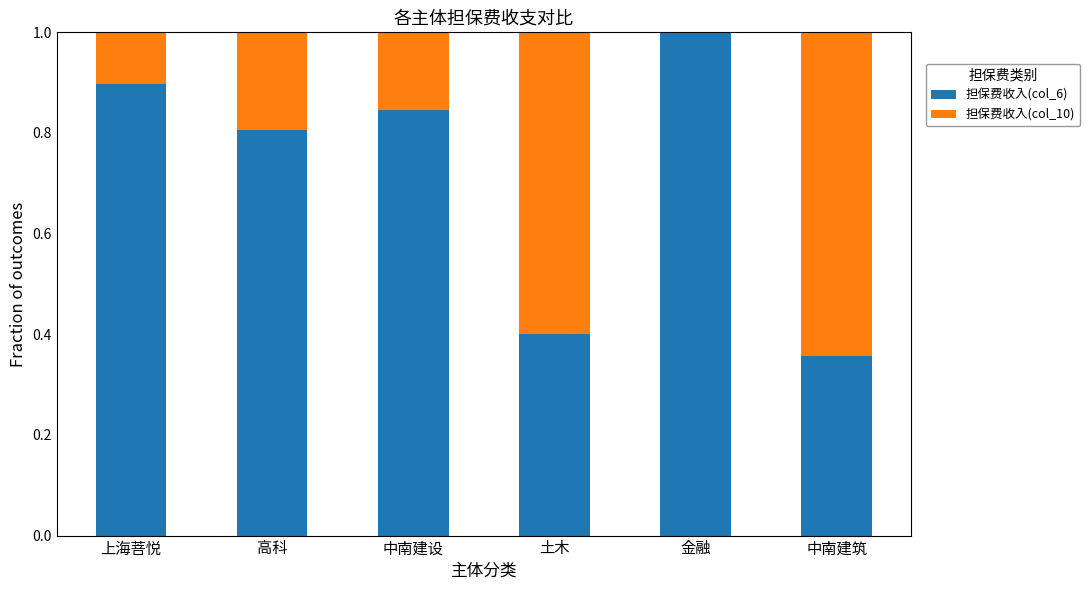

What are all the series names shown in the legend?

担保费收入(col_6), 担保费收入(col_10)